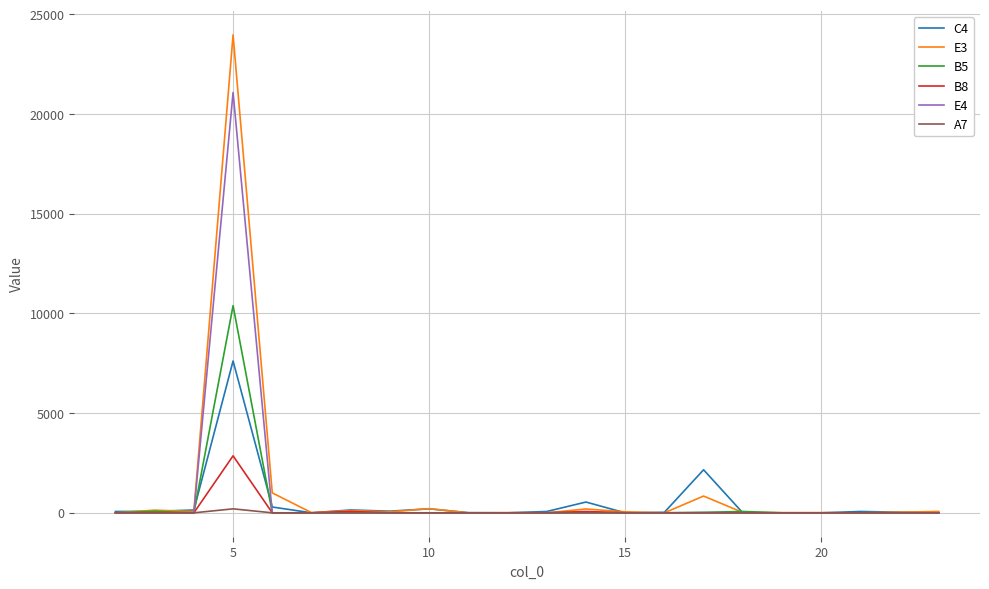

Rank the series by their maximum value, from lowest to highest.

A7, B8, C4, B5, E4, E3